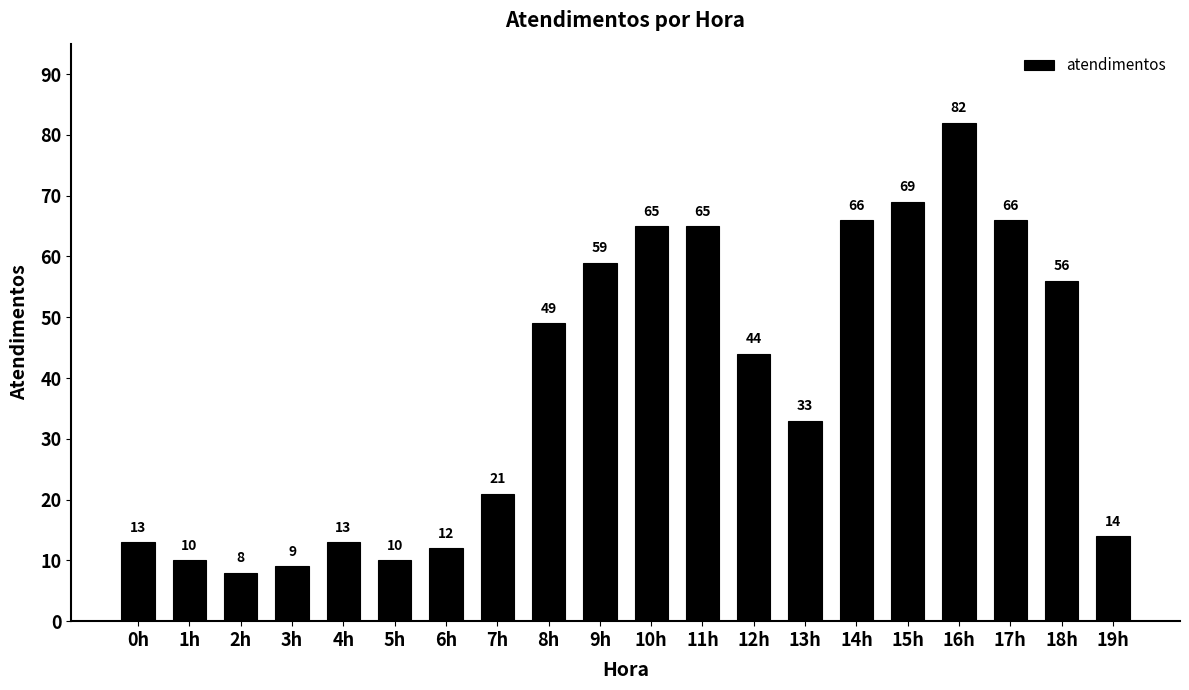

How many data points are less than 44?

10